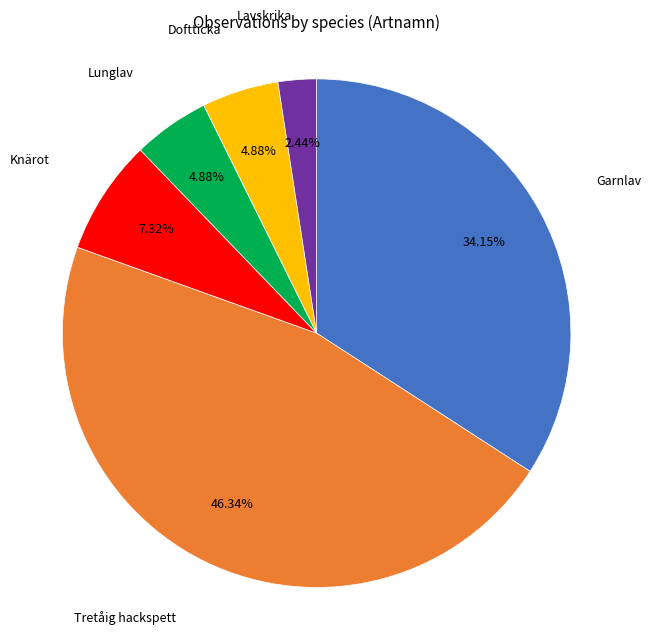

What percentage is the Knärot slice, to the nearest percent?

7%